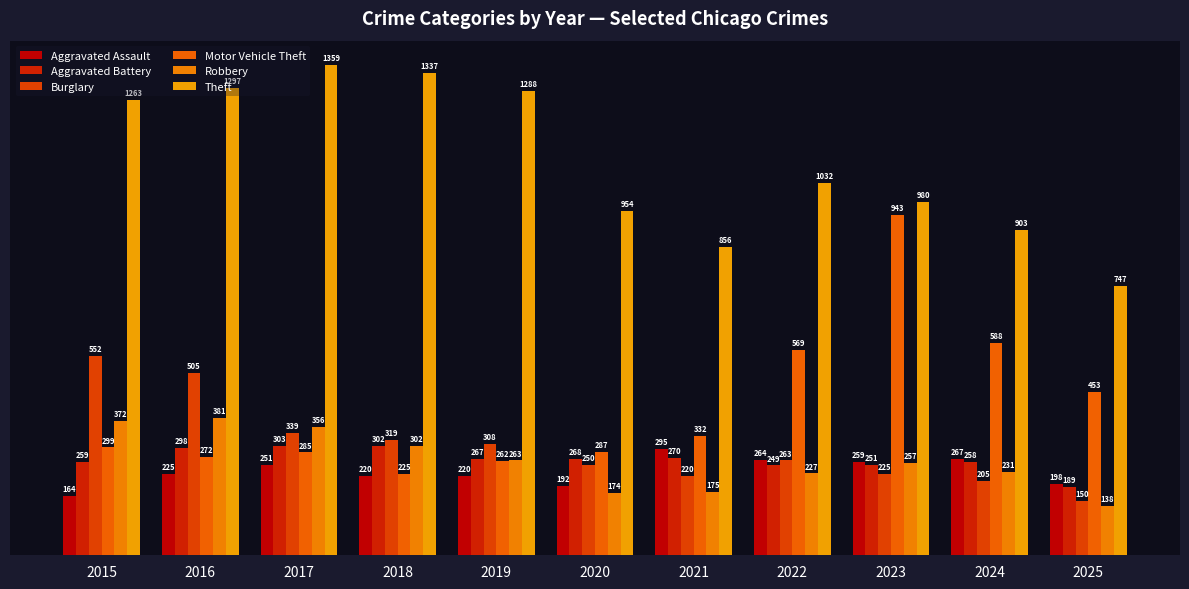

What is the difference between the highest and lowest values at 2021?

681